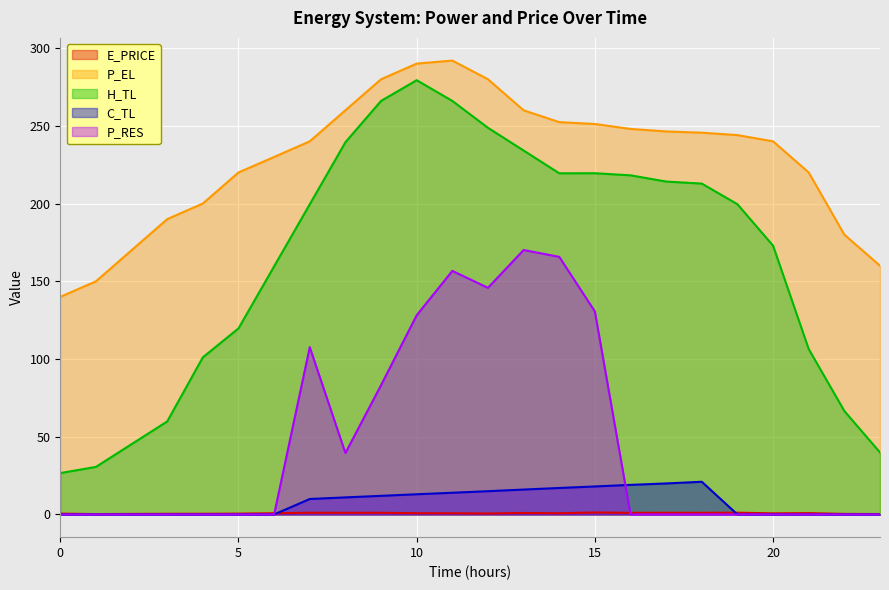

List the labels in order of H_TL value, smallest first.

0, 1, 23, 2, 3, 22, 4, 21, 5, 6, 20, 7, 19, 18, 17, 16, 14, 15, 13, 8, 12, 9, 11, 10